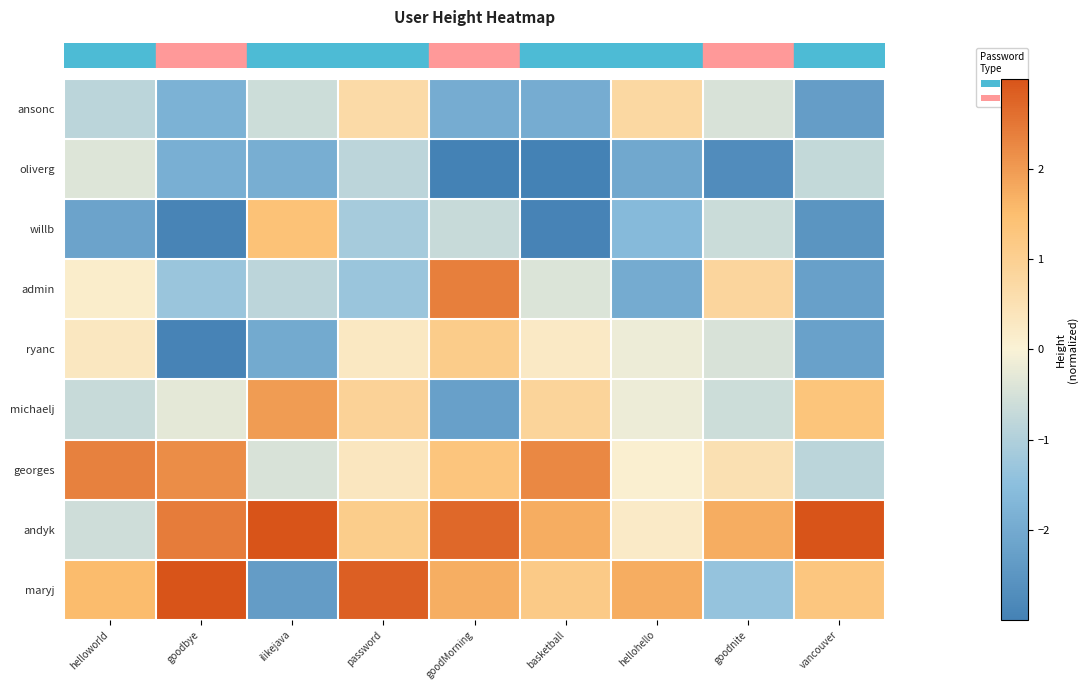

Reading left to right, list all the values displayed in this chart.

row_0: -0.9	-1.8	-0.6	0.7	-2.0	-2.0	0.8	-0.4	-2.3
row_1: -0.4	-1.9	-1.9	-0.8	-4.1	-3.8	-2.0	-2.7	-0.7
row_2: -2.2	-2.9	1.4	-1.1	-0.7	-2.9	-1.6	-0.6	-2.5
row_3: 0.2	-1.3	-0.8	-1.3	2.4	-0.4	-2.0	0.8	-2.2
row_4: 0.3	-2.9	-2.0	0.3	1.1	0.3	-0.2	-0.5	-2.2
row_5: -0.7	-0.3	2.0	0.9	-2.2	0.9	-0.2	-0.6	1.3
row_6: 2.3	2.2	-0.5	0.3	1.3	2.3	0.1	0.5	-0.9
row_7: -0.6	2.4	3.2	1.1	2.7	1.7	0.2	1.7	3.5
row_8: 1.5	3.9	-2.3	2.8	1.7	1.2	1.7	-1.4	1.3